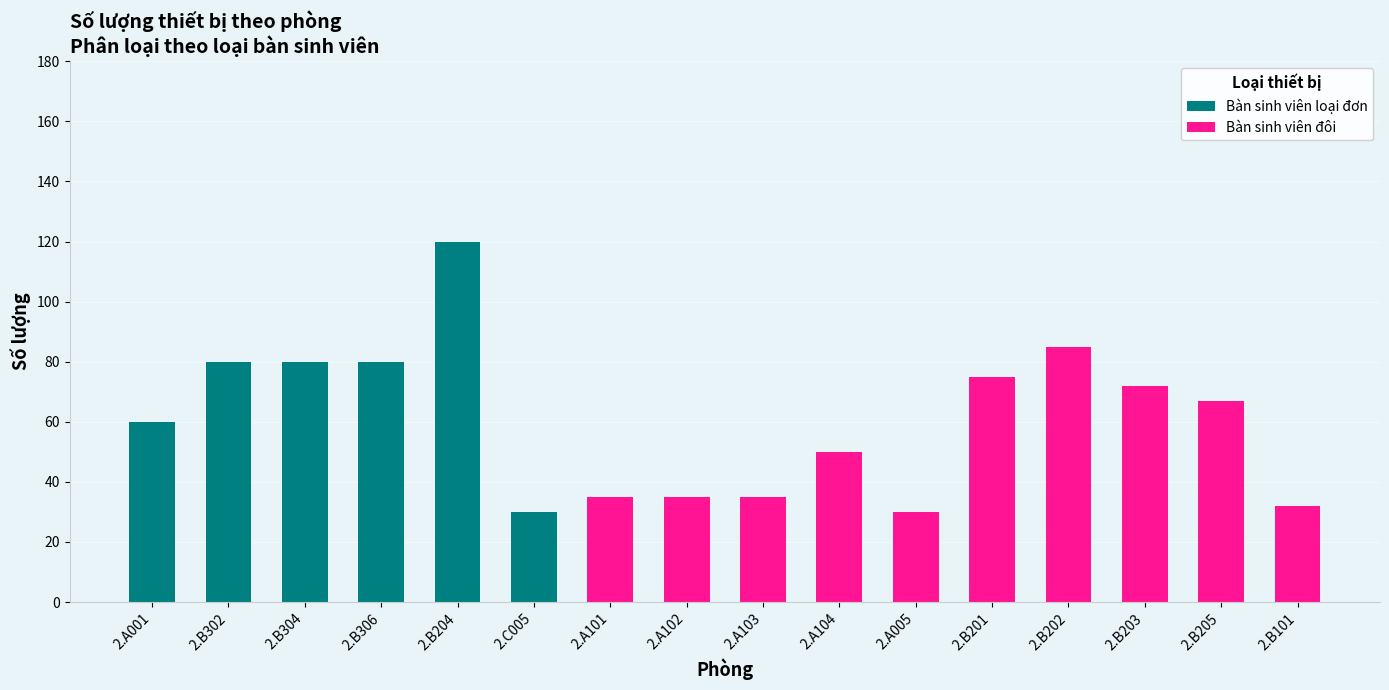

What is the total value across all series at 2.B306?

80